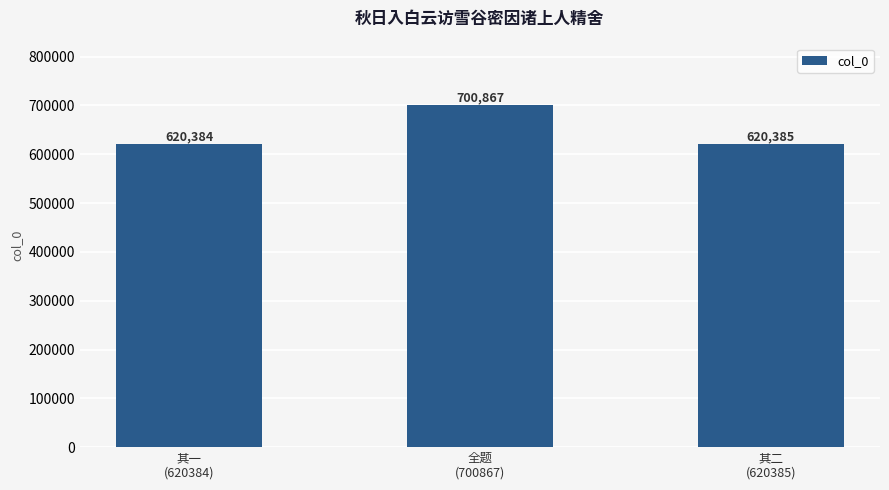

What is the label of the 2nd bar from the left?

全题
(700867)